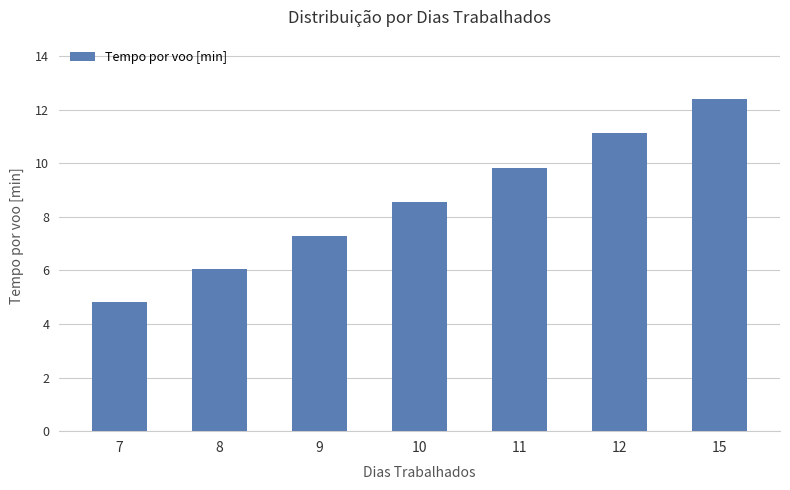

At which label is the value closest to 8?

10